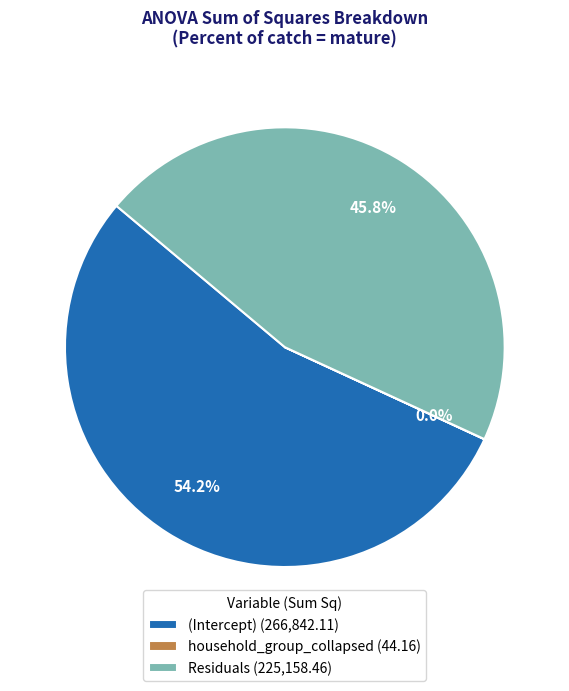

Does Residuals represent more than half of the total?

No